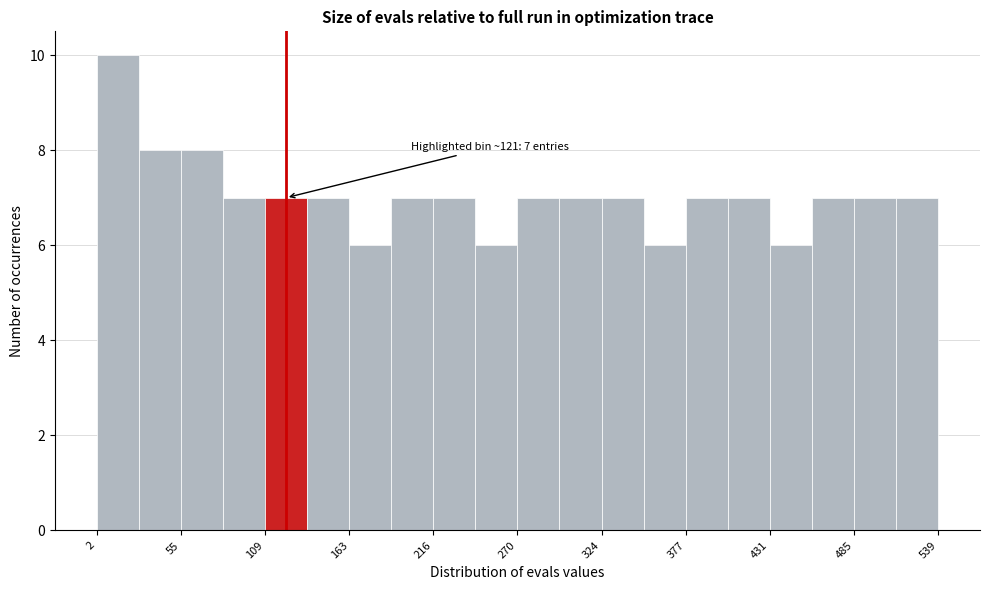

Read against the x-axis, roughly where is the centre of the tallest bar?

20